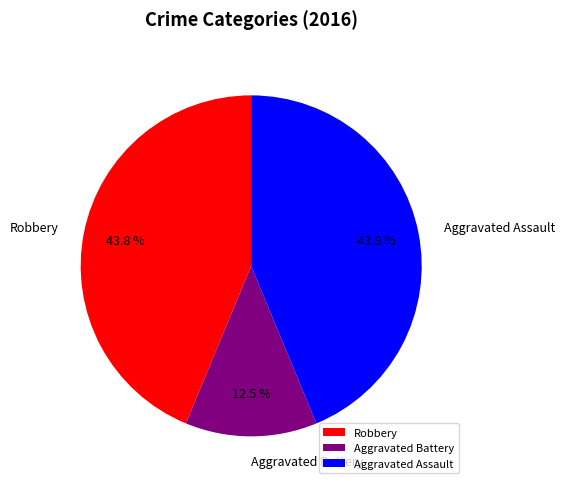

Is there a majority slice in this chart?

No